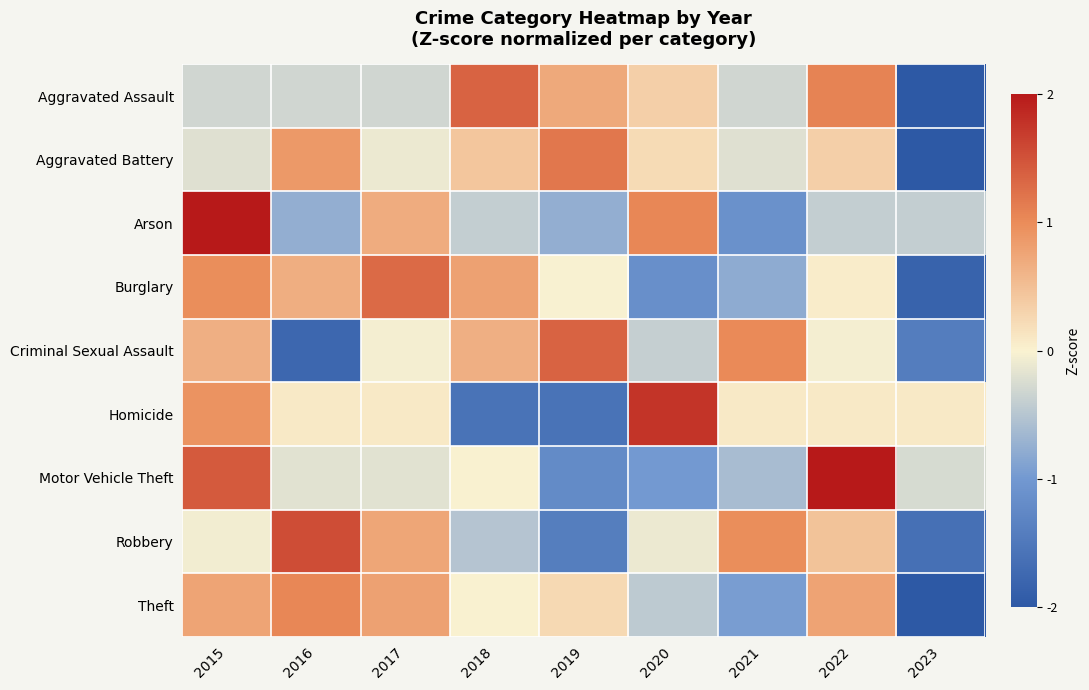

What is the difference between the highest and lowest values at 2017?

1.6